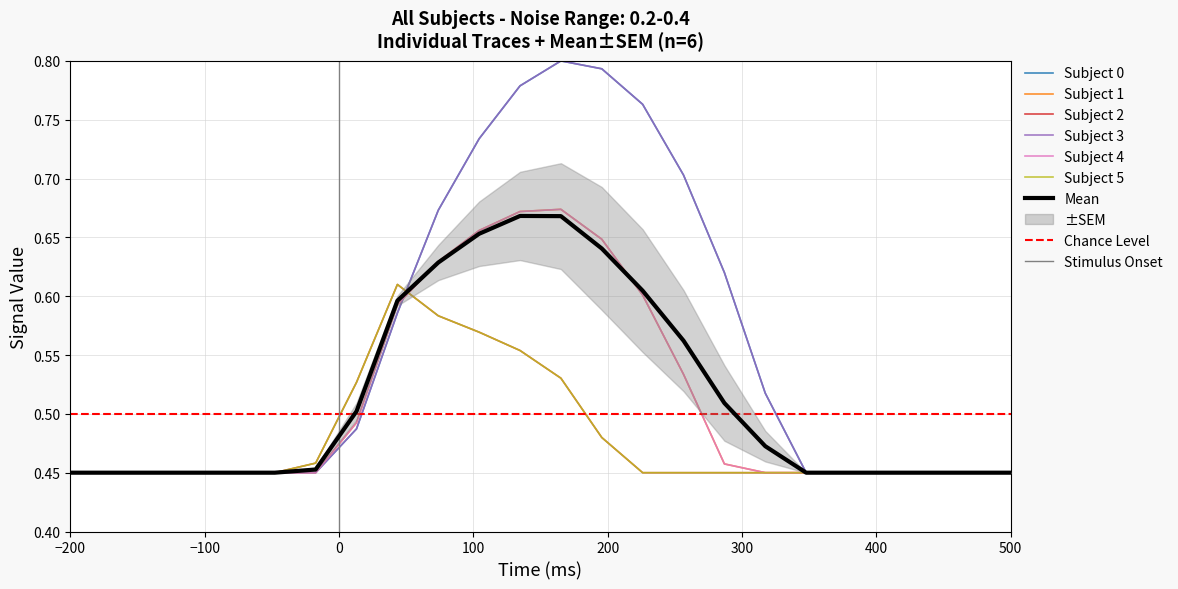

In row_0, how many points are higher than both neighbors (excluding endpoints)?

1